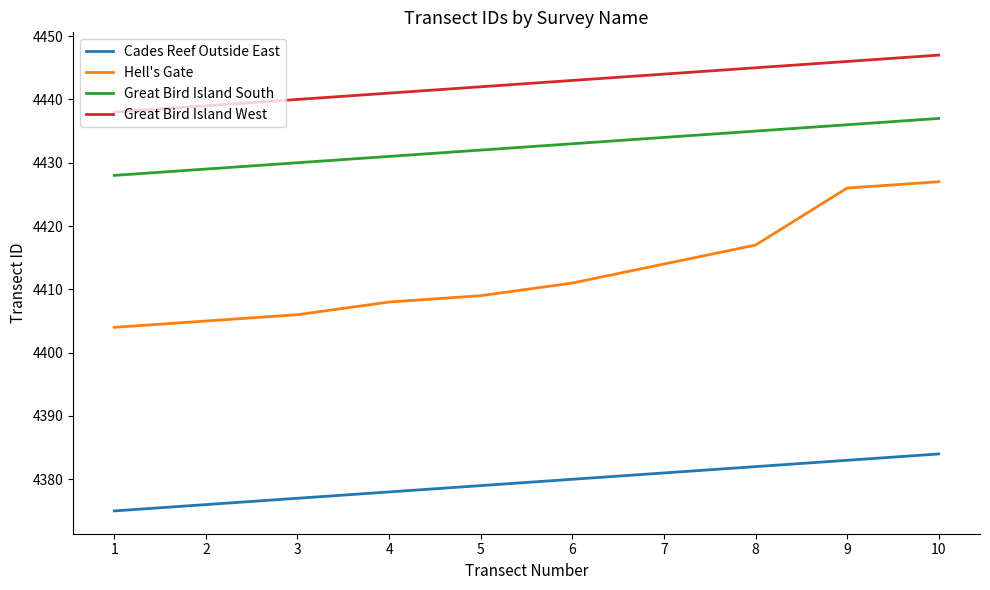

The value of Hell's Gate at 3 is 7902. True or false?

False